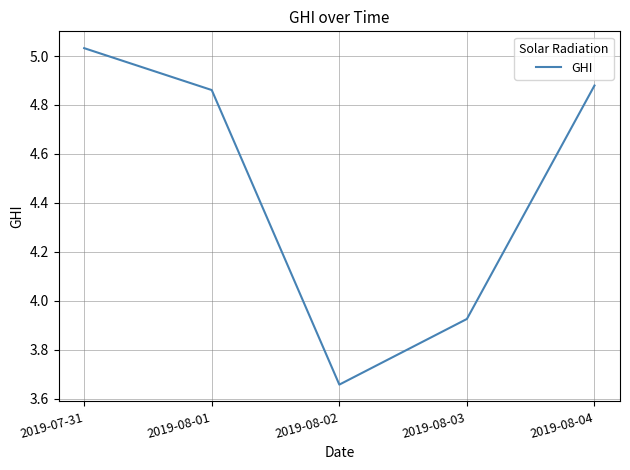

Which category has the highest value across all series?

2019-07-31